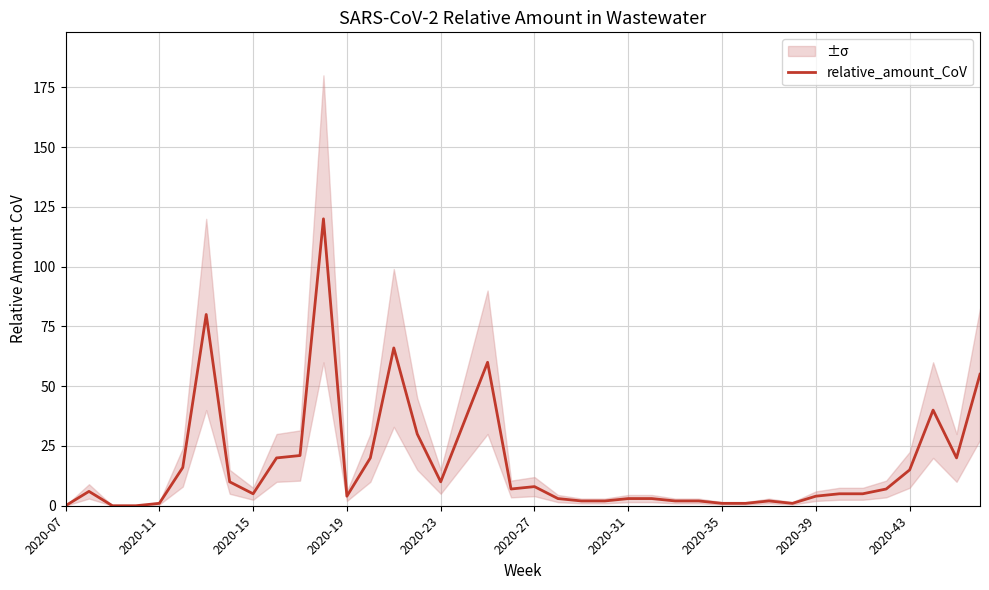

Count the number of categories in the chart.

40